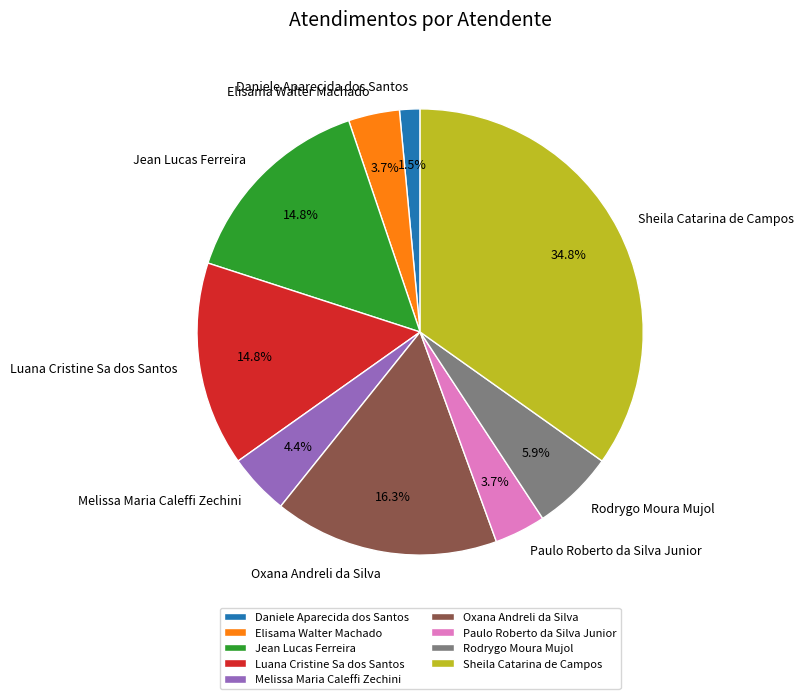

Is it true that Melissa Maria Caleffi Zechini is 14% of the pie?

False